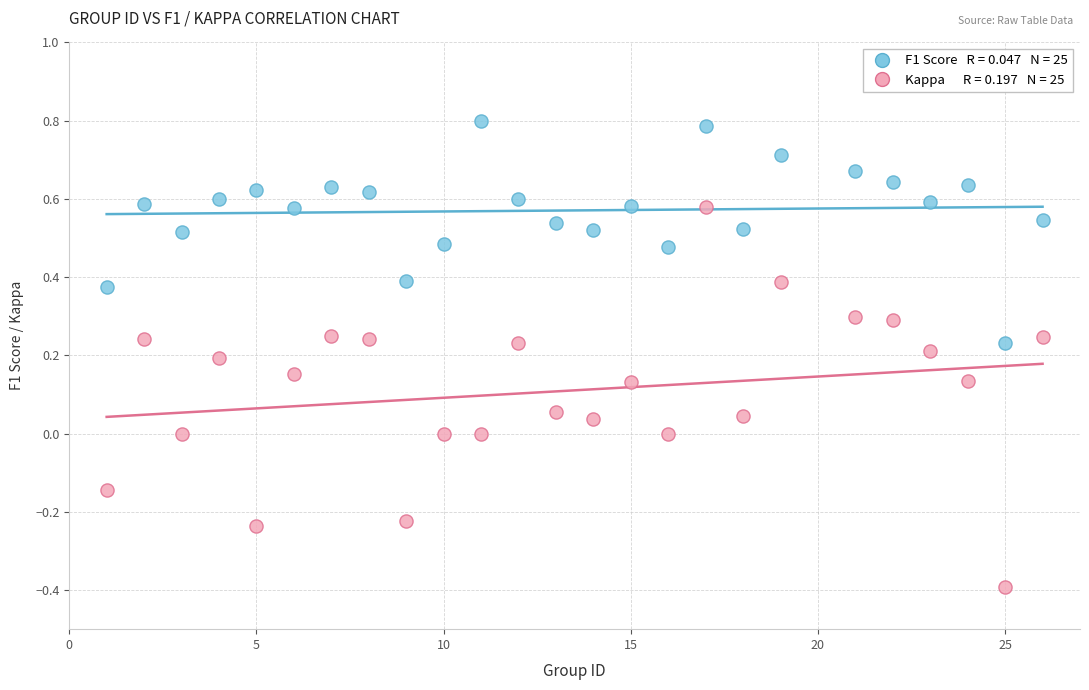

Across all data points, what is the range of Y values (max minus min)?

1.2